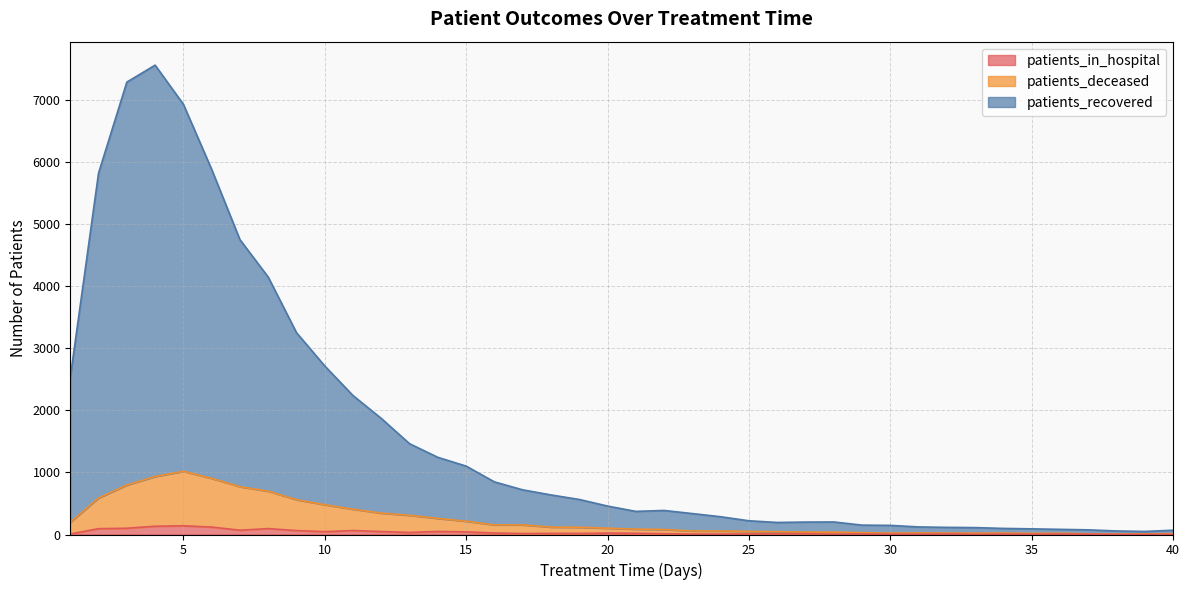

Rank the series at 3 from highest to lowest value.

patients_recovered, patients_deceased, patients_in_hospital